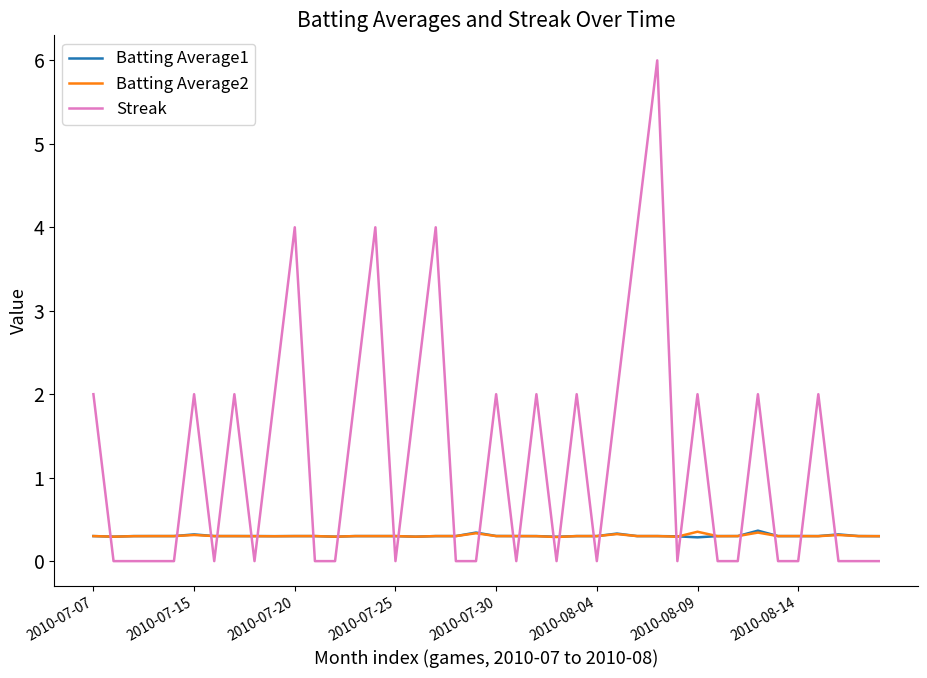

True or false: Batting Average2 and Streak intersect in this chart.

True